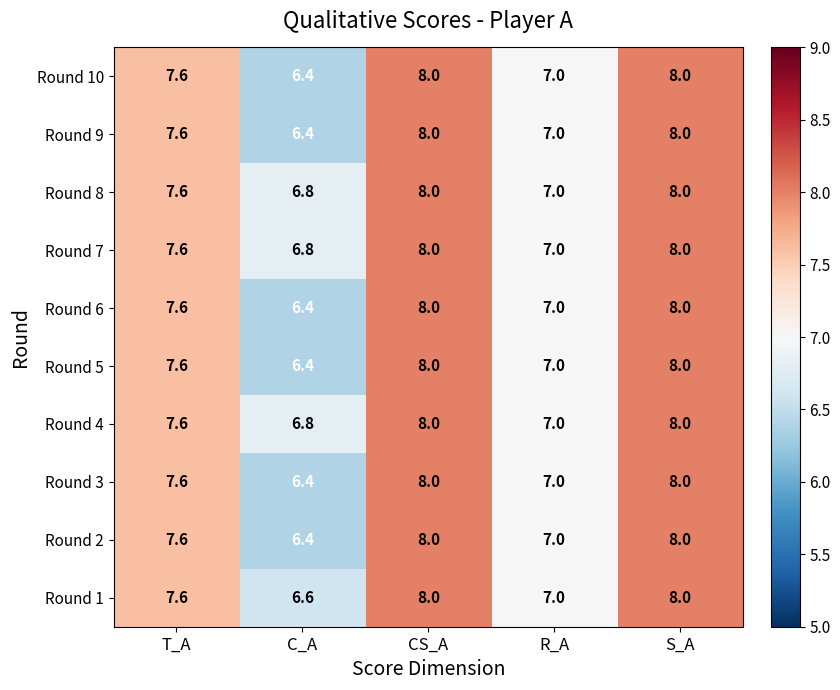

How many distinct data groups are displayed?

10